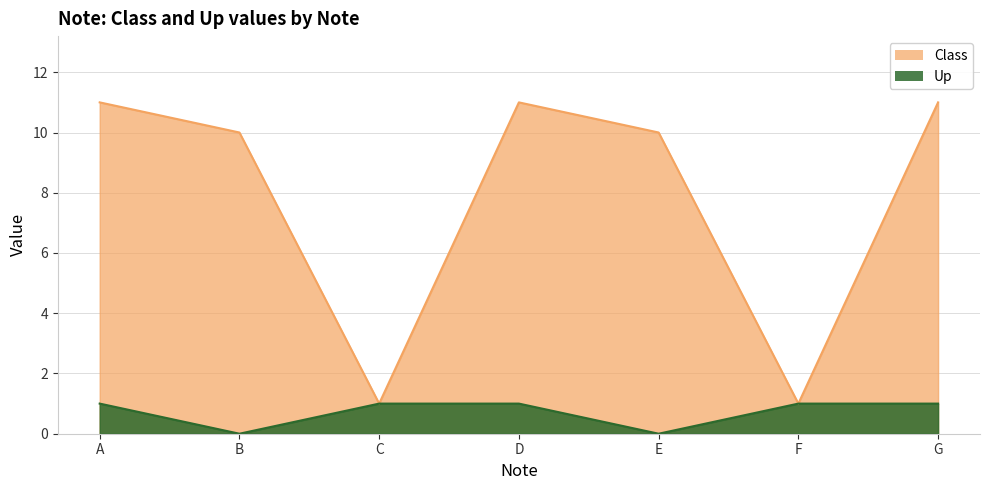

How many values in the Class series are below 10?

2